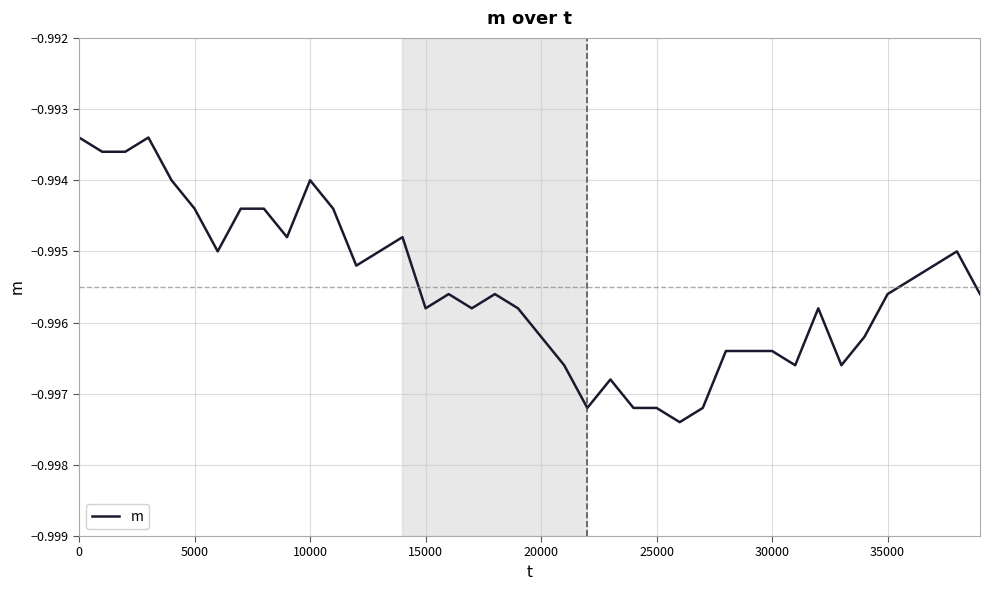

Is this an area chart (filled region under the line)?

No